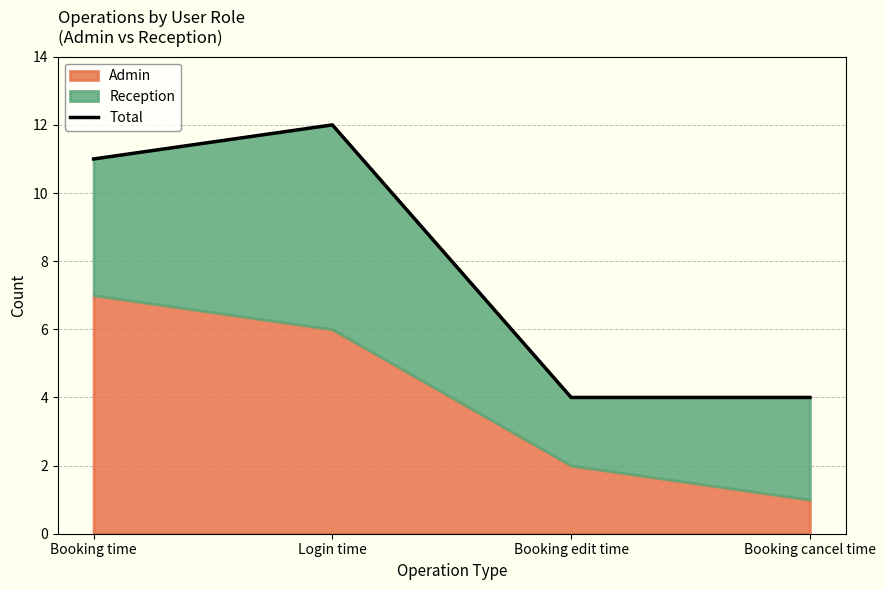

What is the value of the 1st point from the left?

11